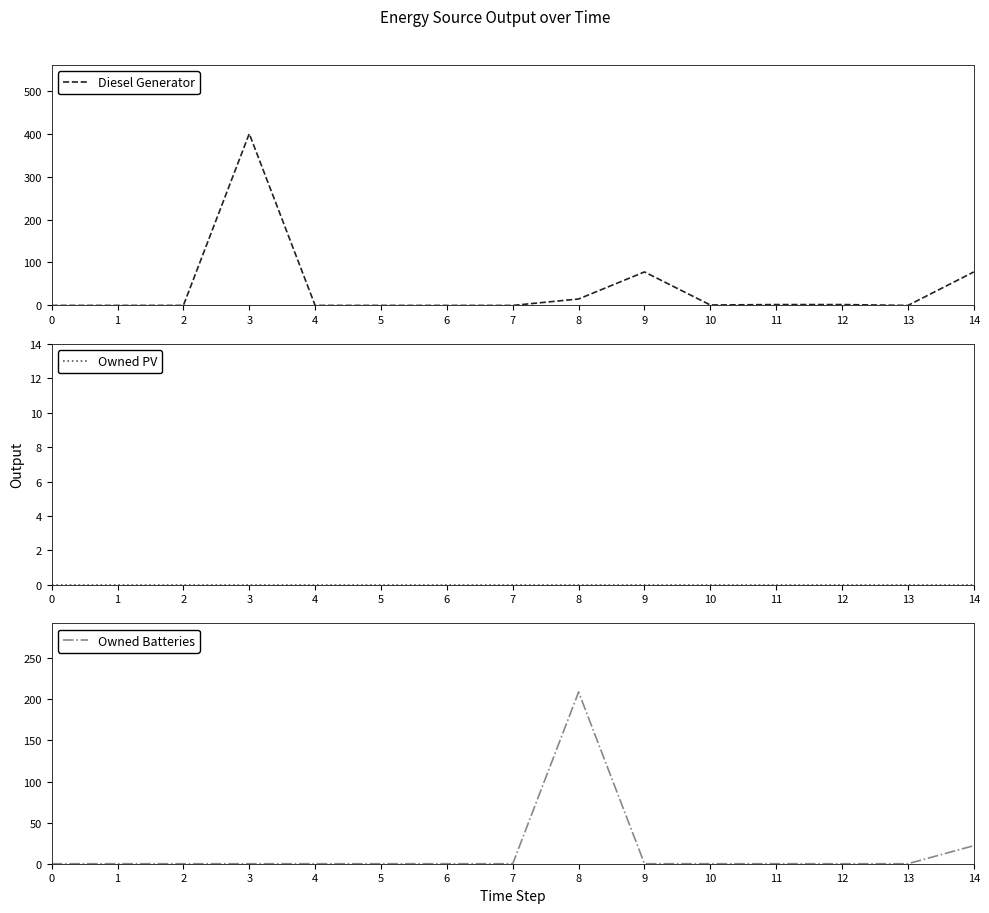

Which series changed the most between 6 and 11?

Diesel Generator